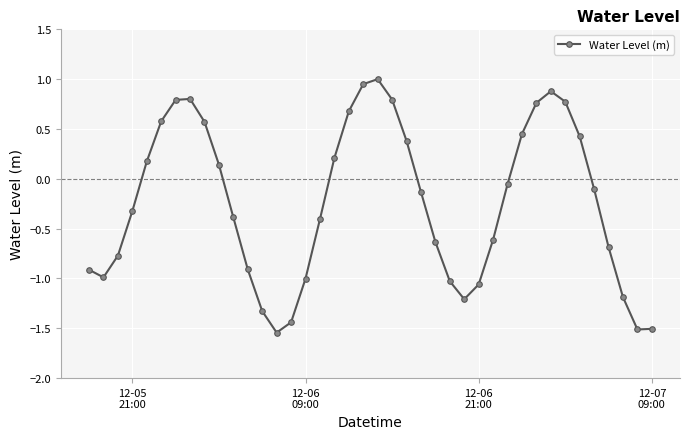

What is the maximum value shown in the chart?

1.0